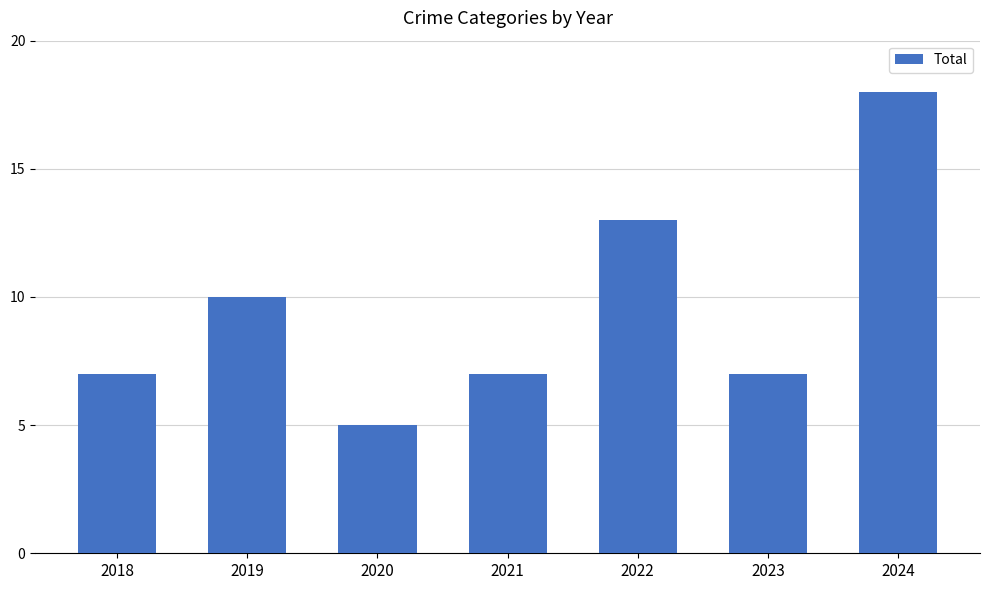

Reading left to right, extract all data points from this chart.

7	10	5	7	13	7	18